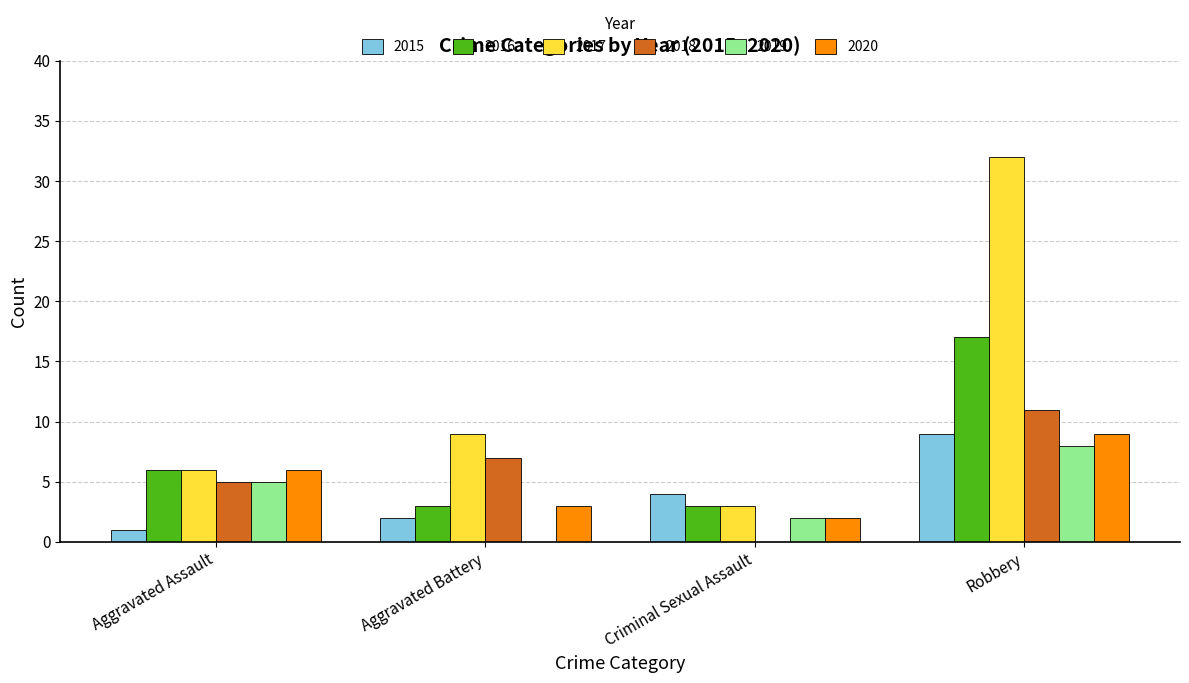

Reading left to right, list all the values displayed in this chart.

2015: 1	2	4	9
2016: 6	3	3	17
2017: 6	9	3	32
2018: 5	7	0	11
2019: 5	0	2	8
2020: 6	3	2	9